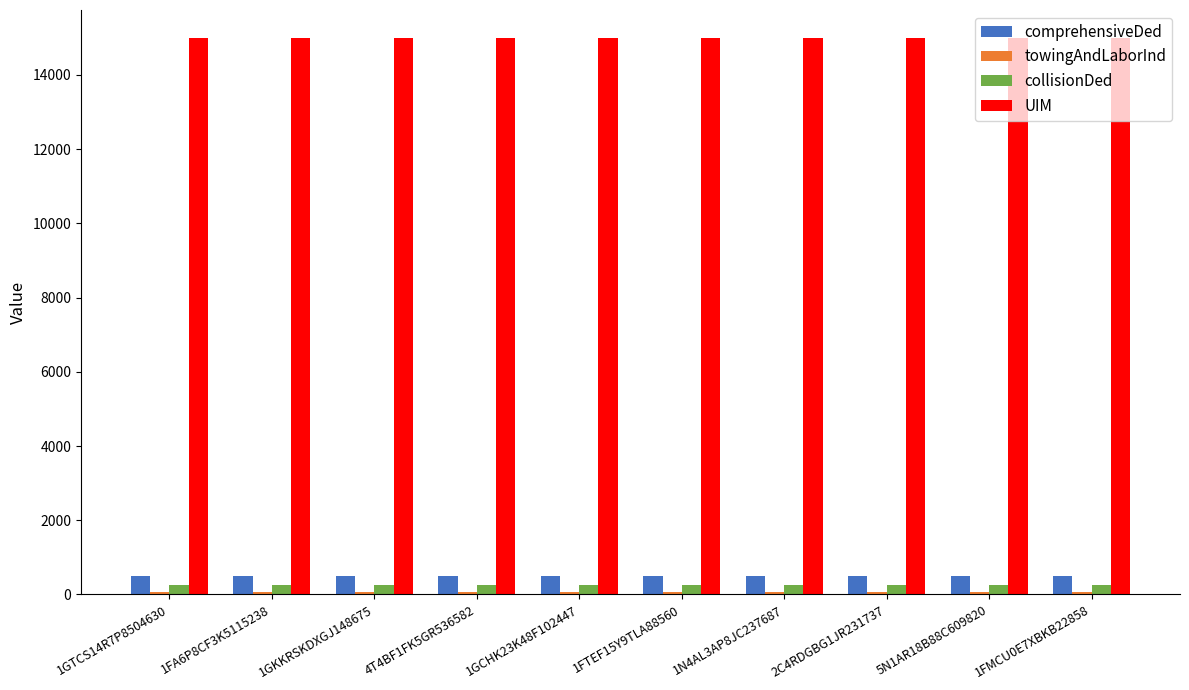

At how many categories does at least one series exceed 13409?

10